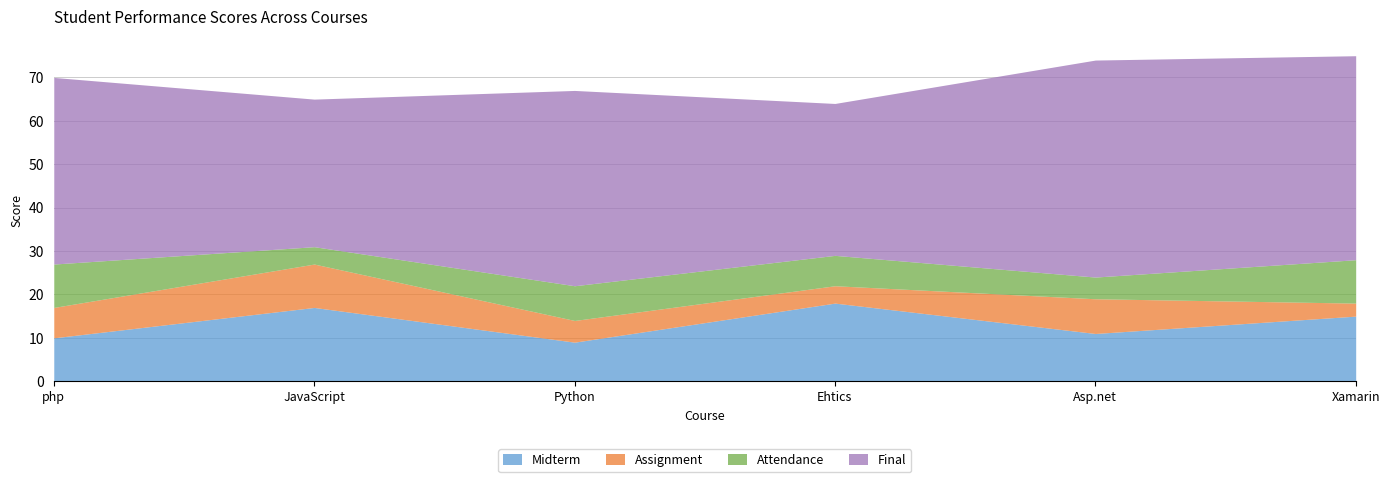

Reading left to right, what are all the values shown in this chart?

Midterm: php=10	JavaScript=17	Python=9	Ehtics=18	Asp.net=11	Xamarin=15
Assignment: php=7	JavaScript=10	Python=5	Ehtics=4	Asp.net=8	Xamarin=3
Attendance: php=10	JavaScript=4	Python=8	Ehtics=7	Asp.net=5	Xamarin=10
Final: php=43	JavaScript=34	Python=45	Ehtics=35	Asp.net=50	Xamarin=47